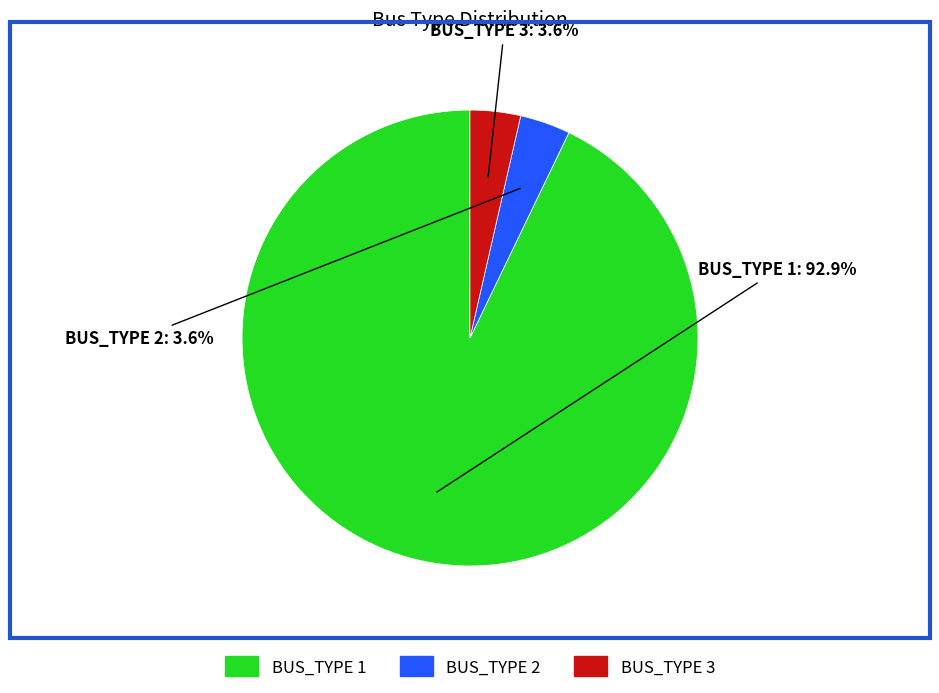

Is it true that BUS_TYPE 2 is 4% of the pie?

True